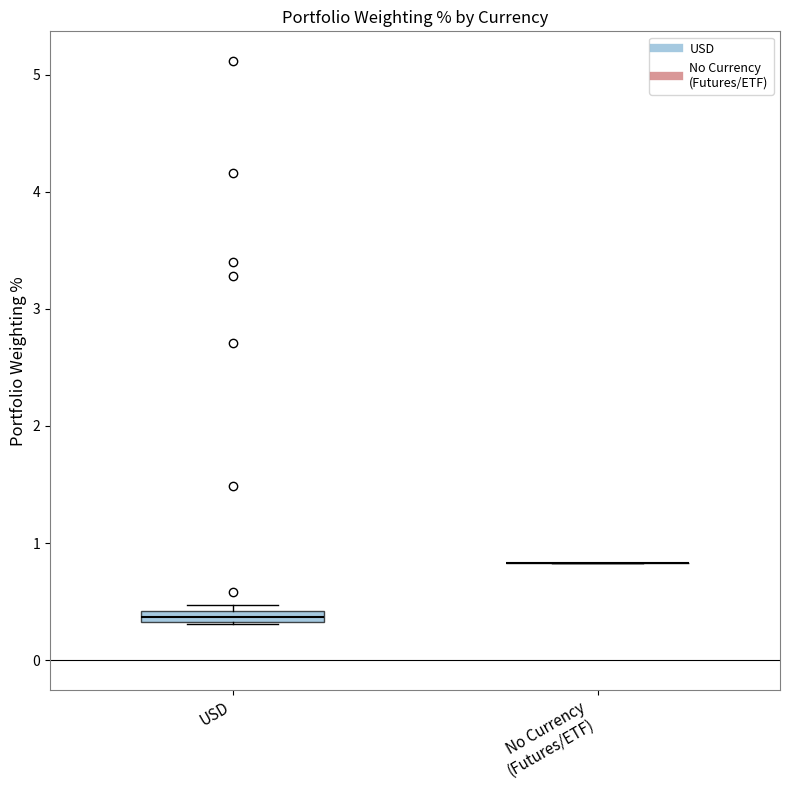

Where is the lower edge of the box for USD on the y-axis? The values are not printed on the chart, so give them approximately, as read against the axis.

0.3